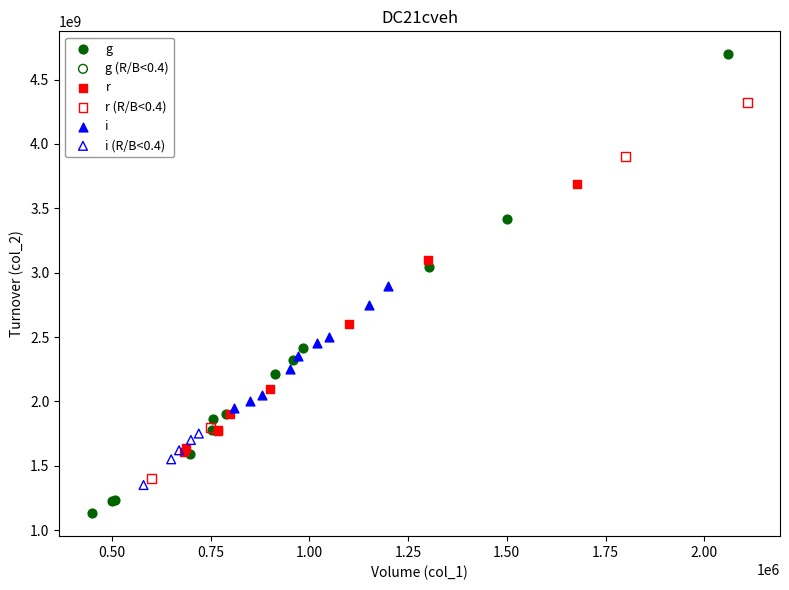

Which series reaches the maximum Y coordinate?

g